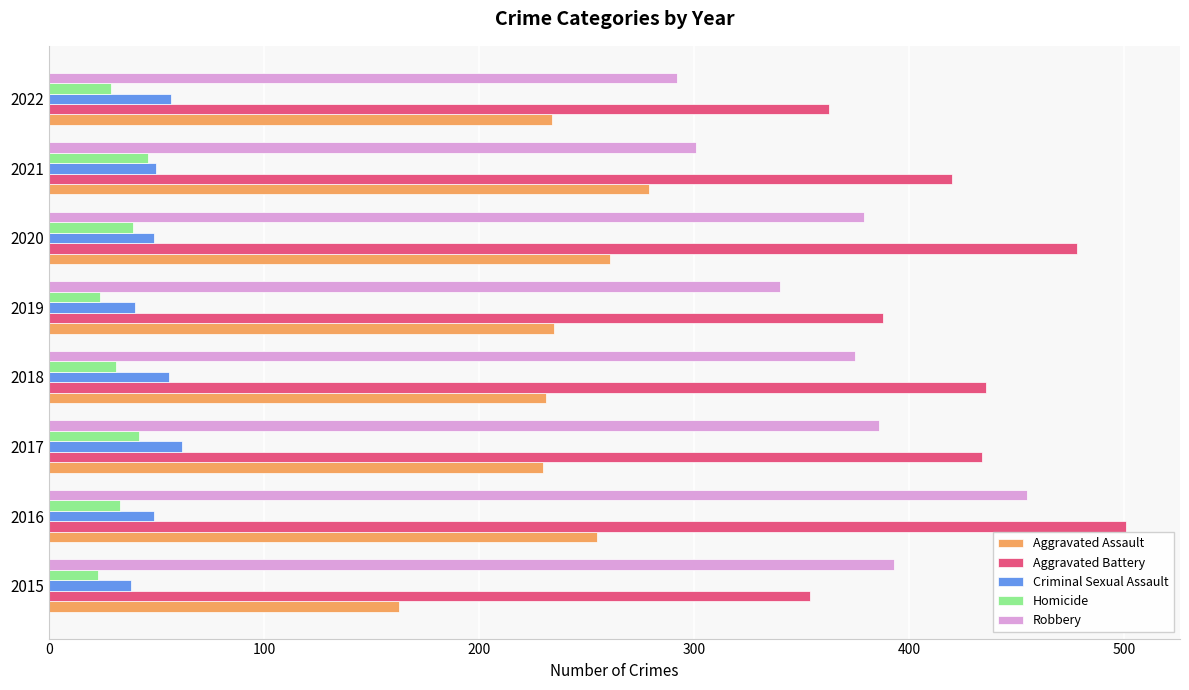

Count the number of categories in the chart.

8